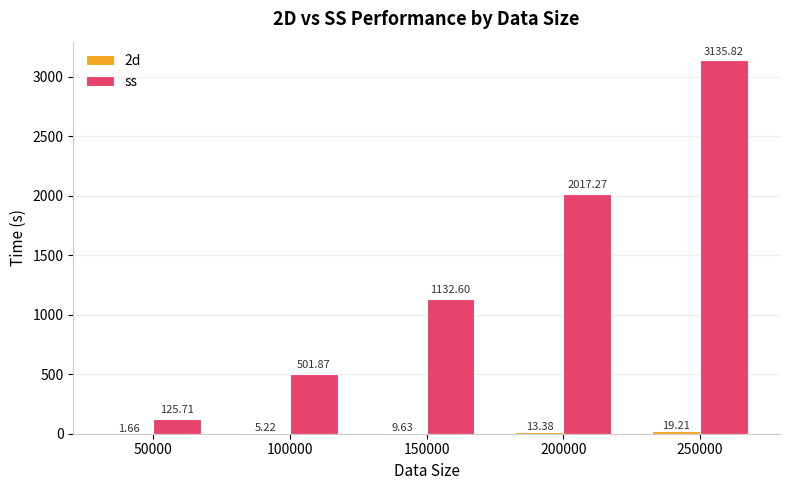

What is the total value across all series at 100000?

507.1